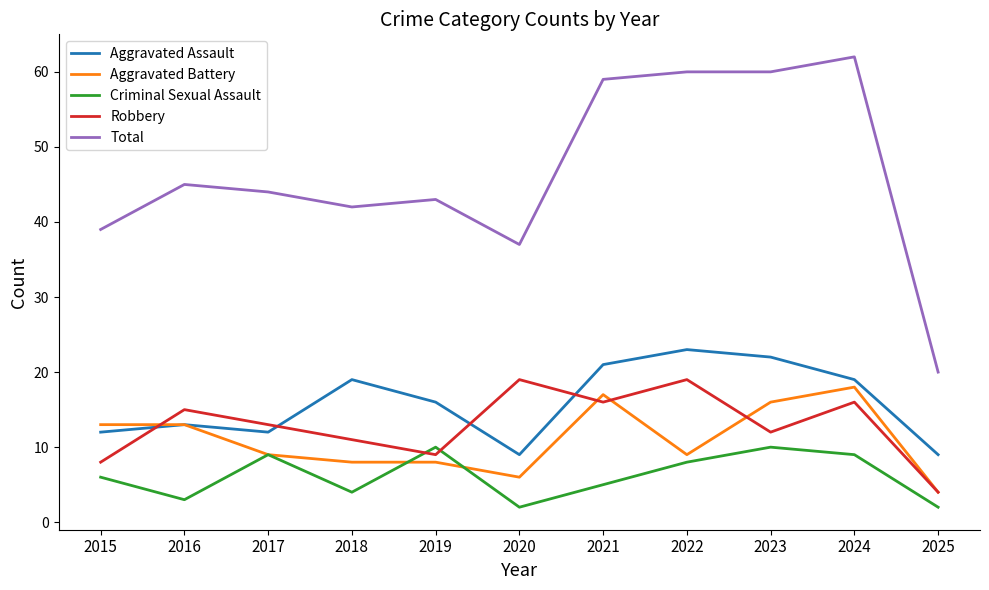

Which series has the largest total across all categories?

Total